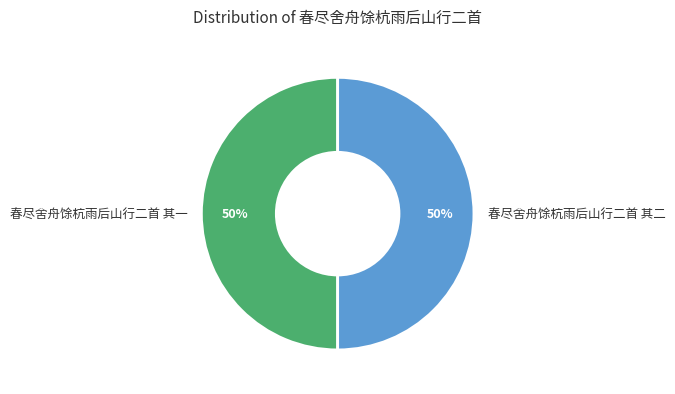

How many segments does this pie chart have?

2